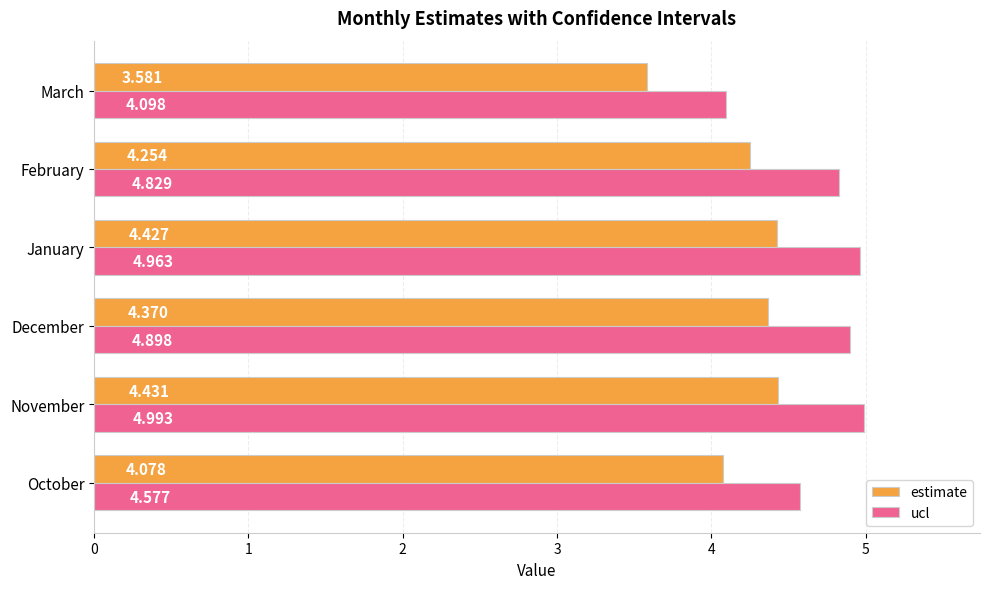

List the labels in order of ucl value, smallest first.

March, October, February, December, January, November